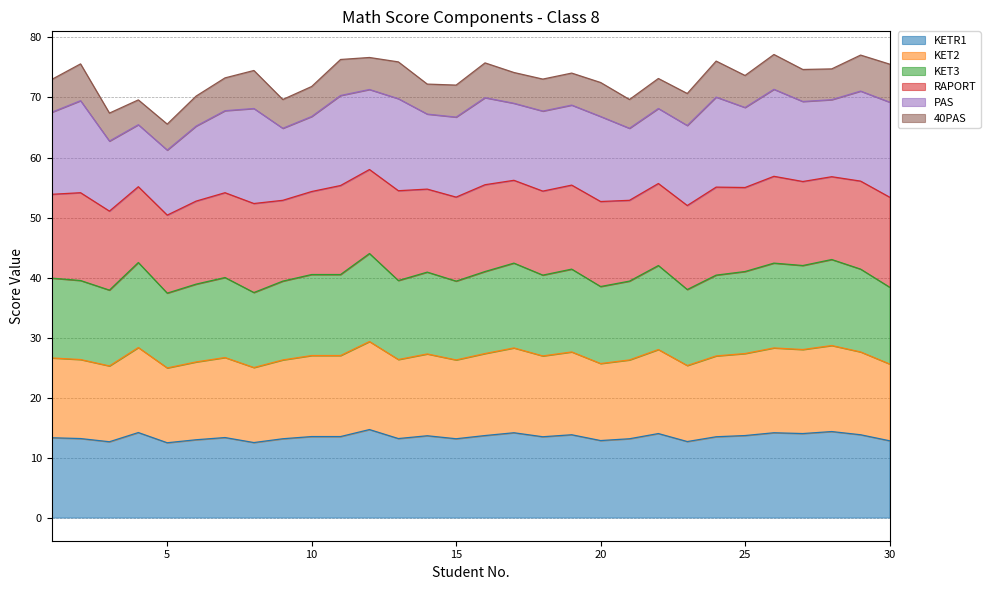

Is the value of KET2 at 19 greater than the value of KETR1 at 5?

Yes